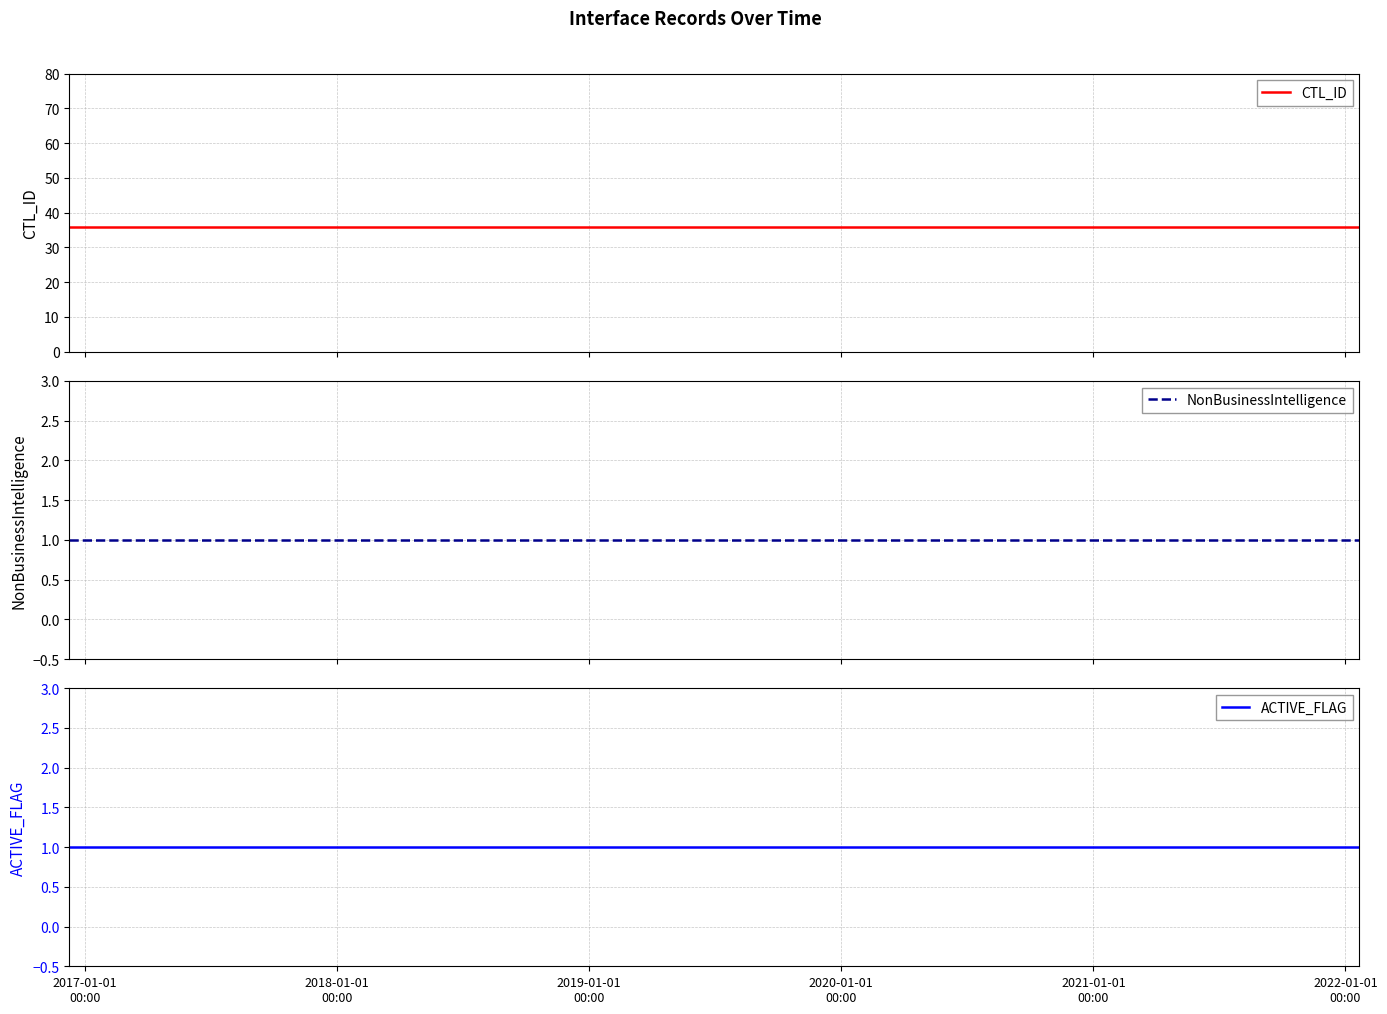

Reading left to right, list all the values displayed in this chart.

CTL_ID: 36	36	36	36	36	36	36	36	36	36	36	36	36	36
NonBusinessIntelligence: 1	1	1	1	1	1	1	1	1	1	1	1	1	1
ACTIVE_FLAG: 1	1	1	1	1	1	1	1	1	1	1	1	1	1